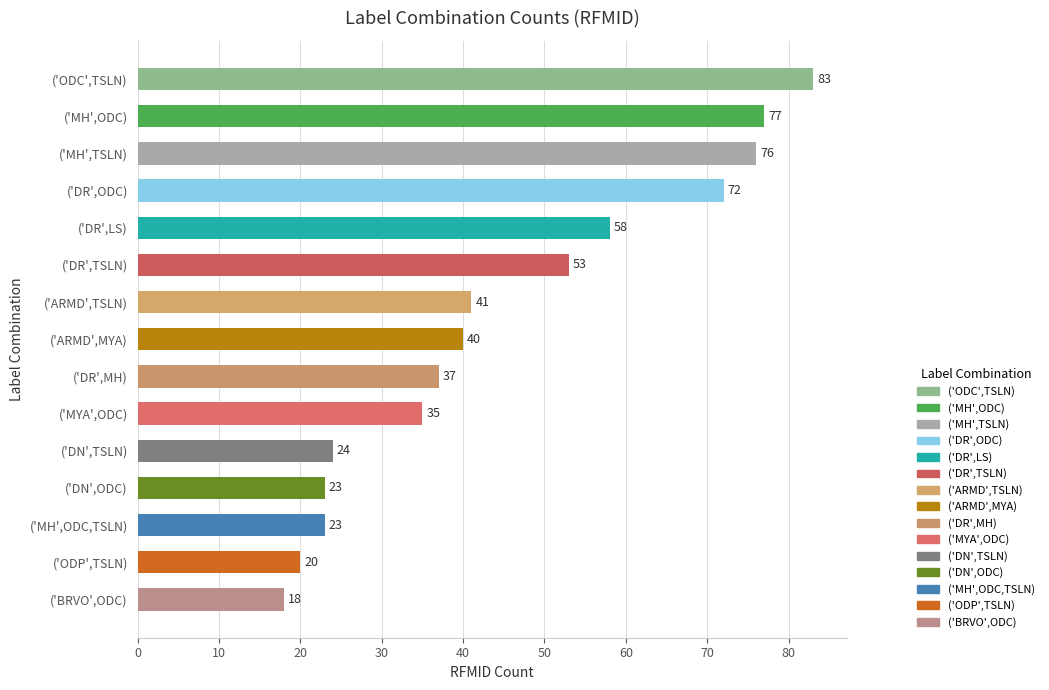

Approximately how many times larger is the value at ('DR',MH) compared to ('DN',TSLN)?

1.5